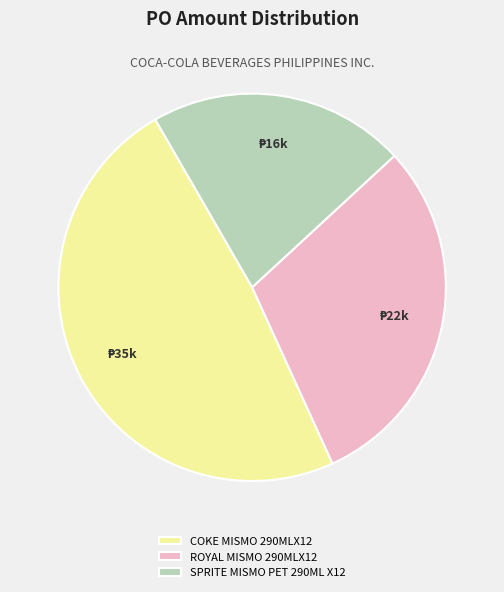

Which slice is the largest?

COKE MISMO 290MLX12